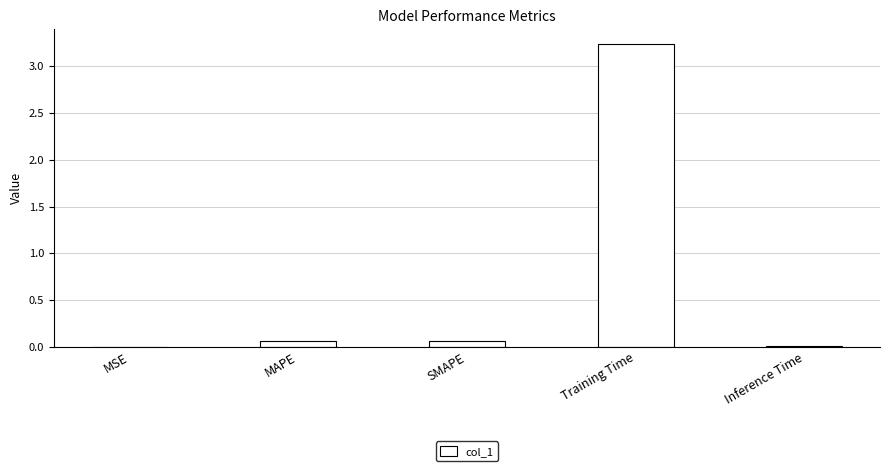

Is it true that the value at MSE is 0.0?

True